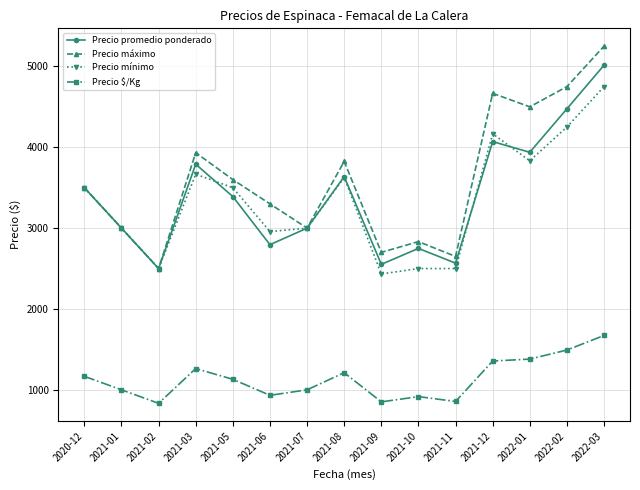

True or false: Precio promedio ponderado has a value of 3000 at 2021-07.

True